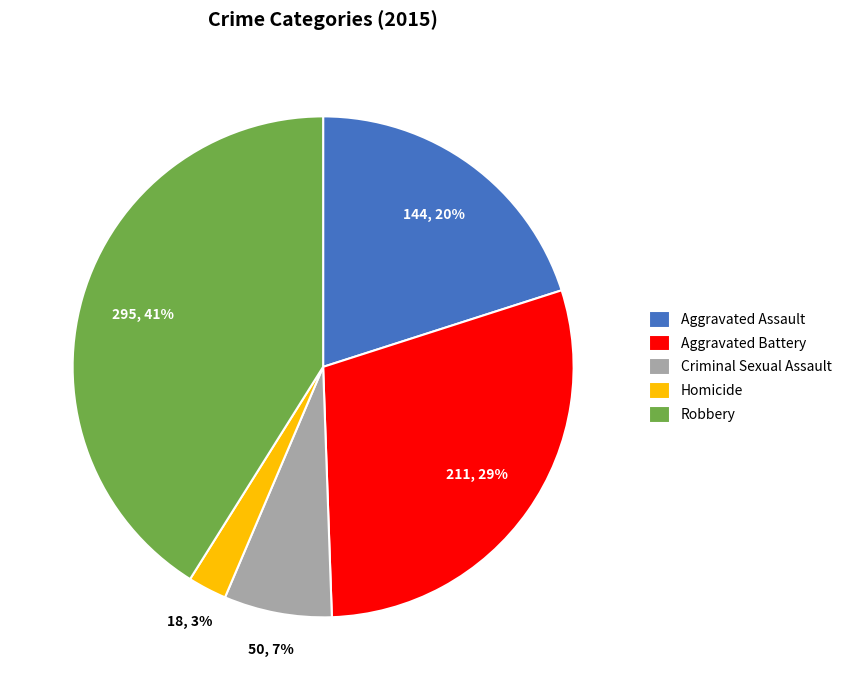

The Aggravated Assault slice represents 14% of the pie. True or false?

False